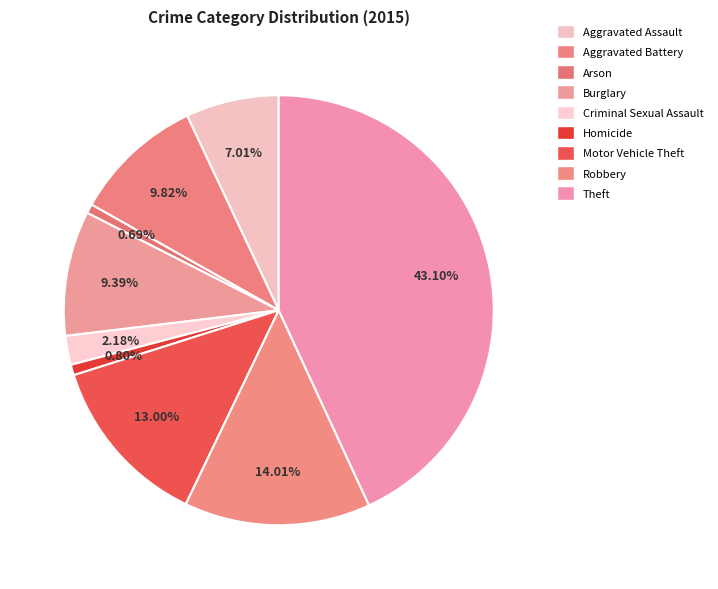

What is the ratio of the value at Aggravated Assault to the value at Robbery?

0.5